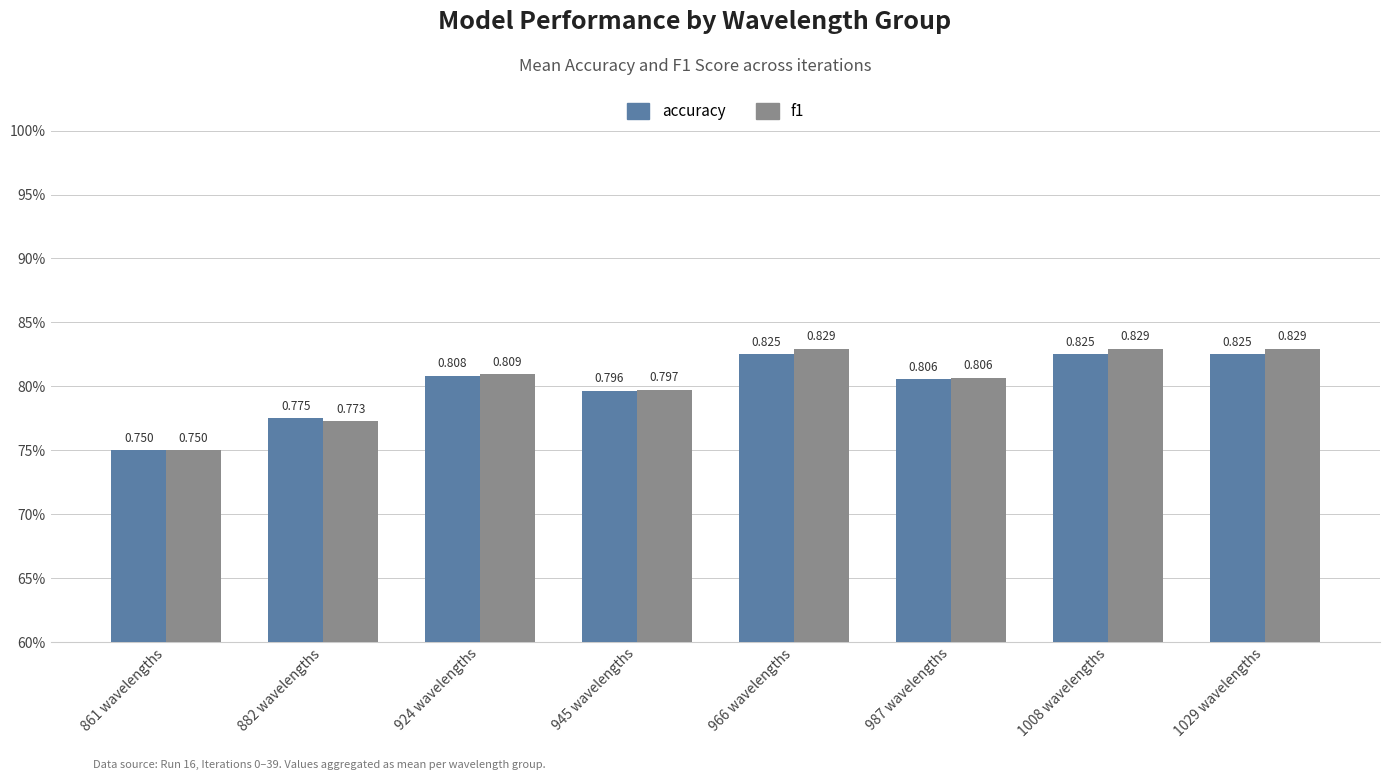

What is the label of the 8th bar from the left?

1029 wavelengths